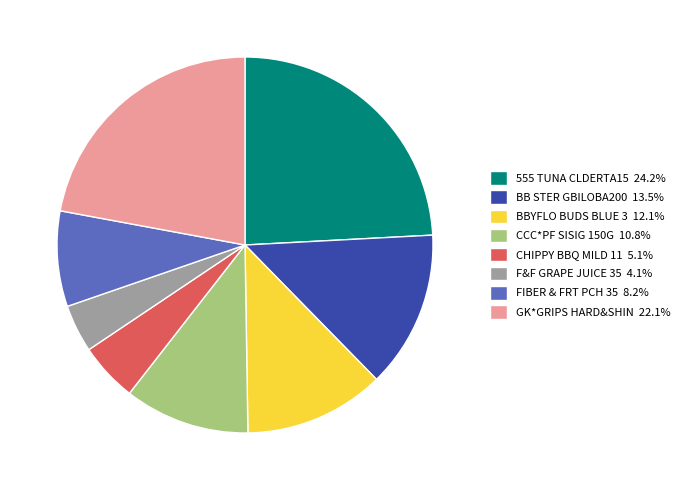

Count the number of slices in the pie.

8